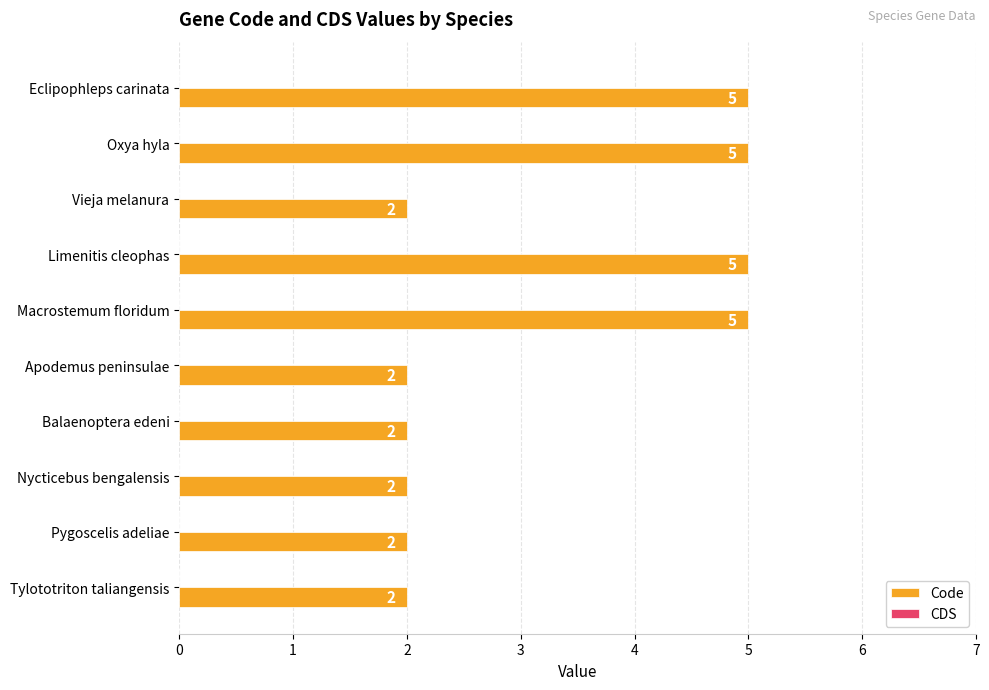

What is the sum of the values at Balaenoptera edeni and Oxya hyla?

7